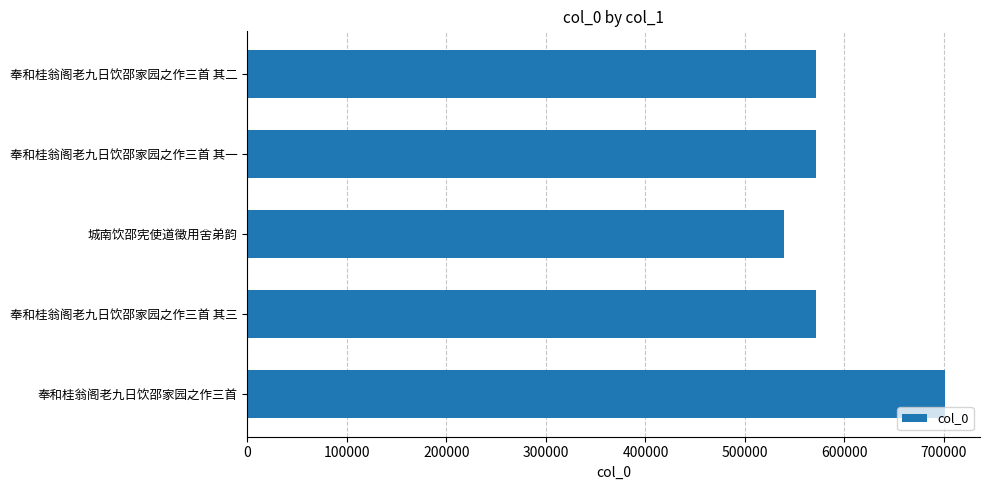

What is the sum of the values at 奉和桂翁阁老九日饮邵家园之作三首 and 奉和桂翁阁老九日饮邵家园之作三首 其一?

1272407